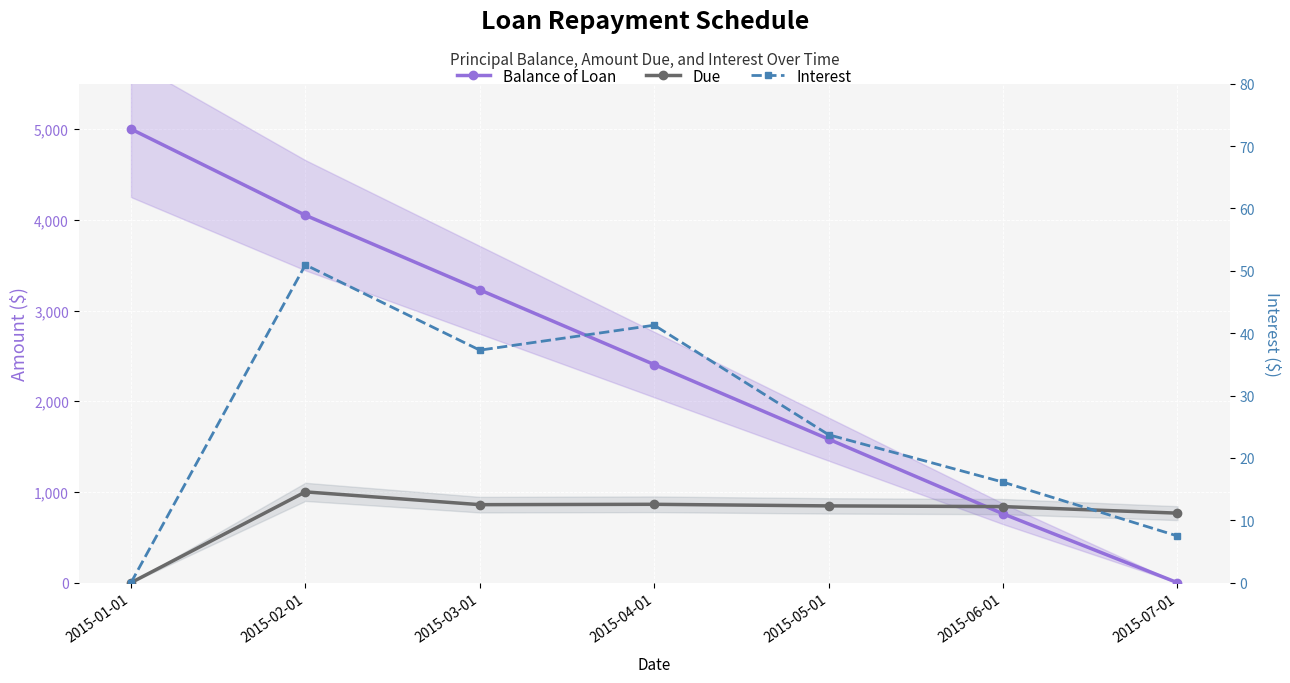

Which has a higher value, 2015-05-01 or 2015-02-01?

2015-02-01